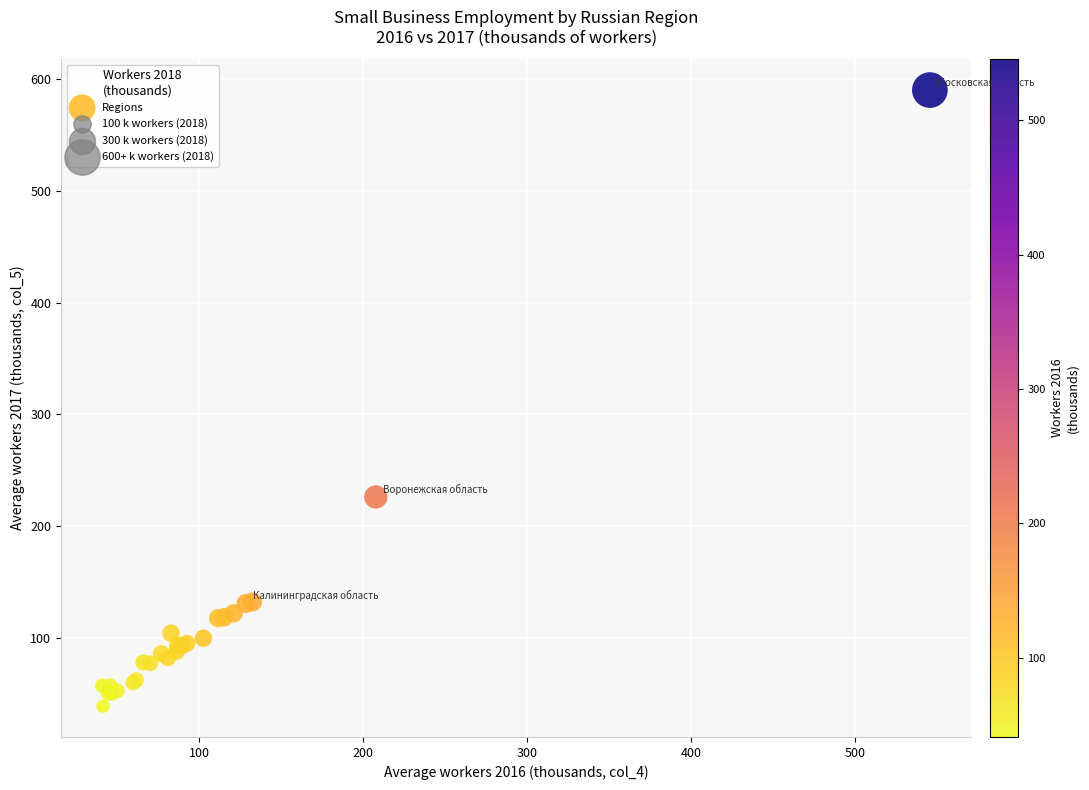

What Y value in the scatter plot is closest to 314?

226.0